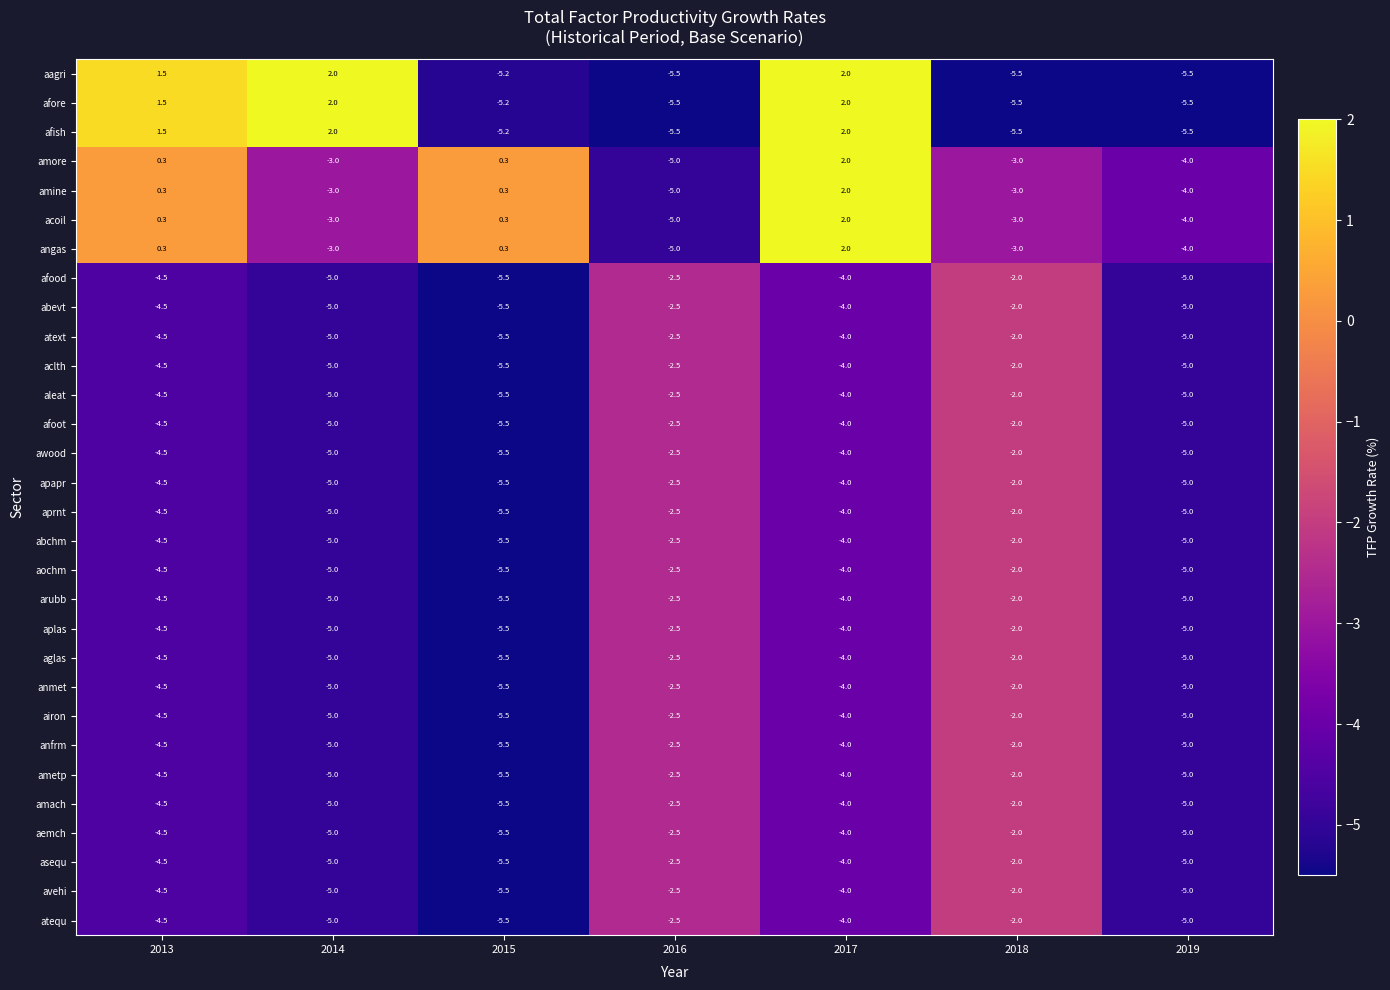

Count the aemch values in the range -5 to -2.

6